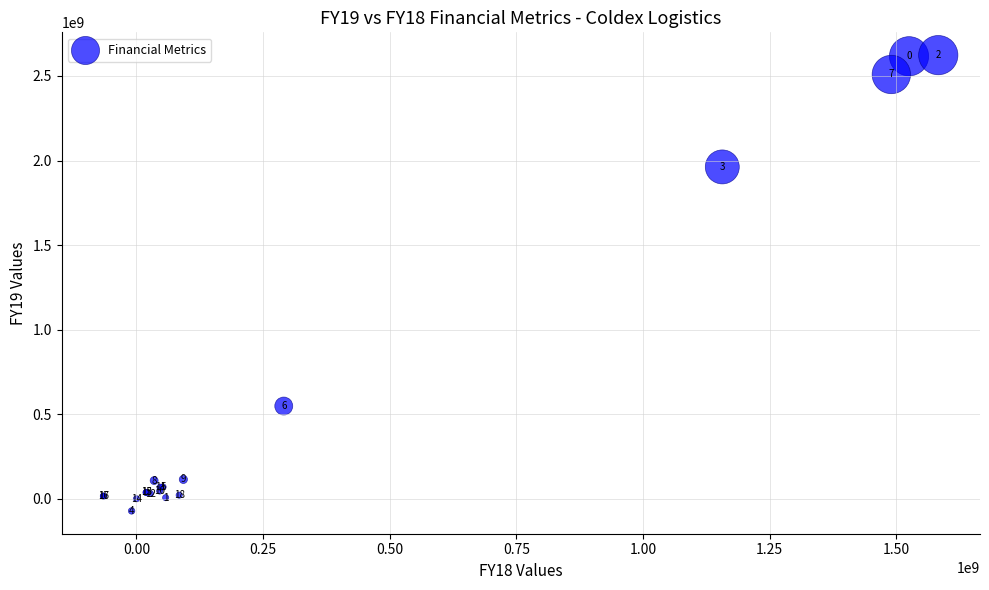

What Y value in the scatter plot is closest to 1275654500?

1962187000